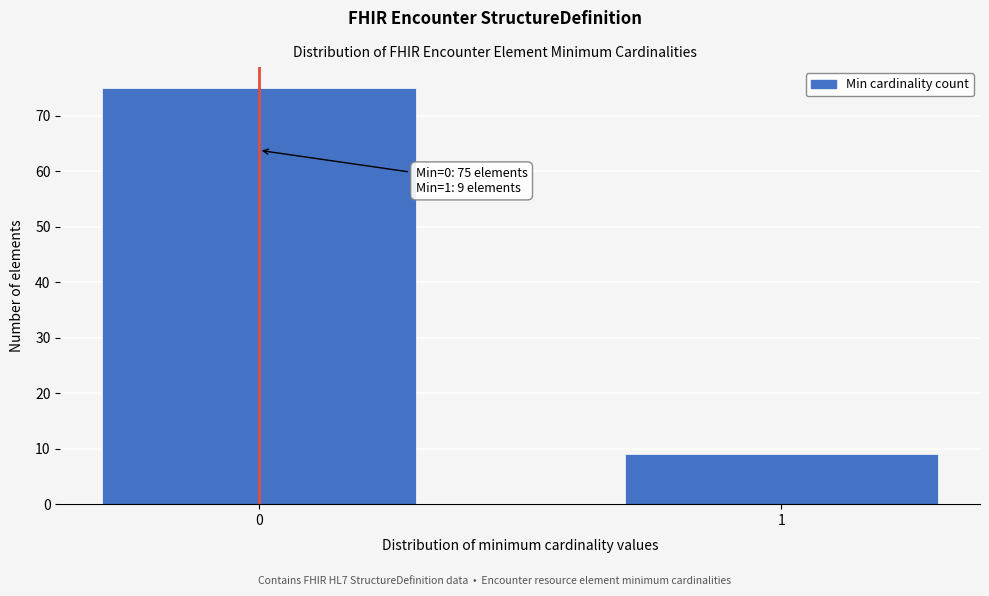

Reading left to right, what are all the values shown in this chart?

75	9